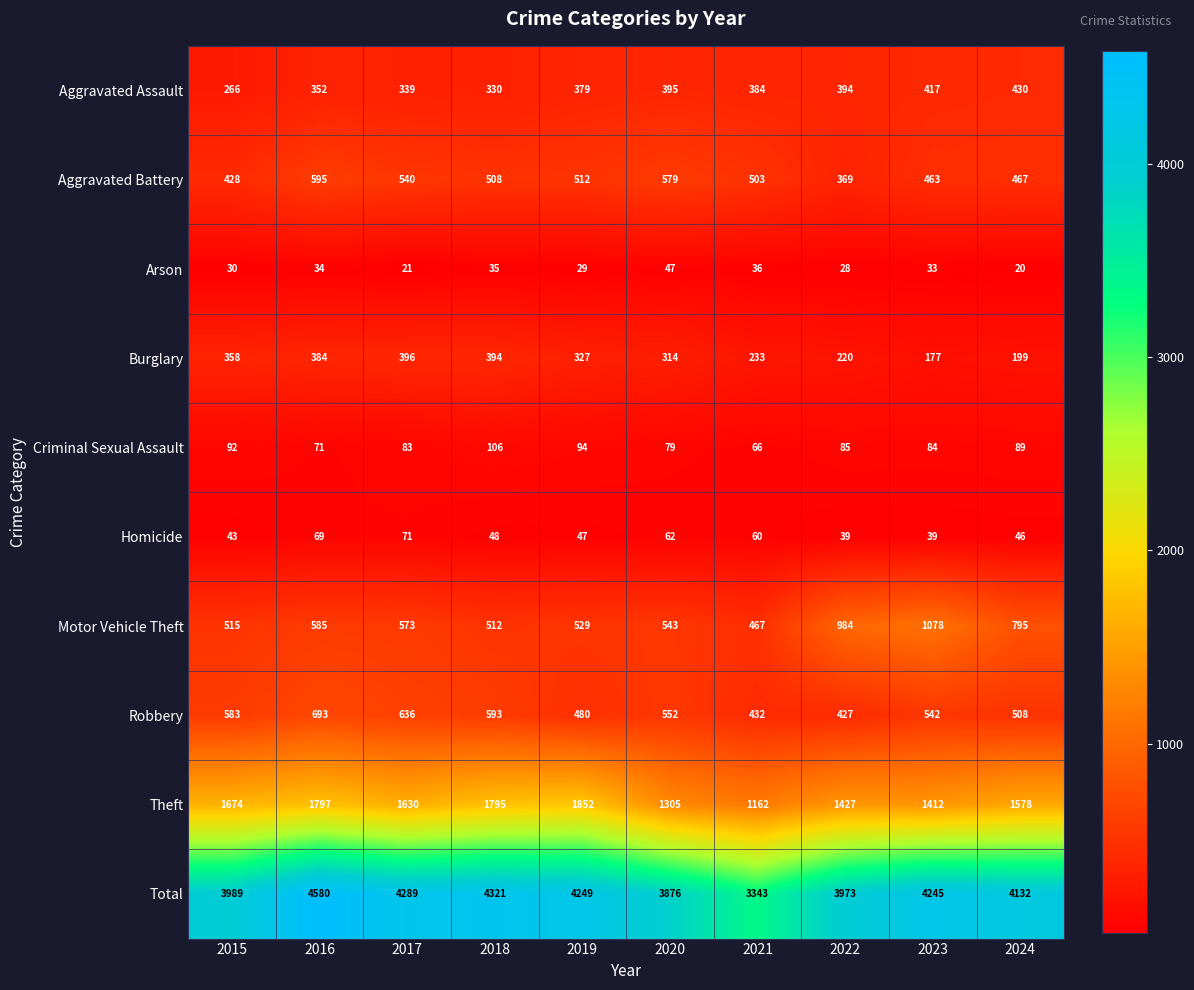

Which series changed the most between 2015 and 2021?

Total